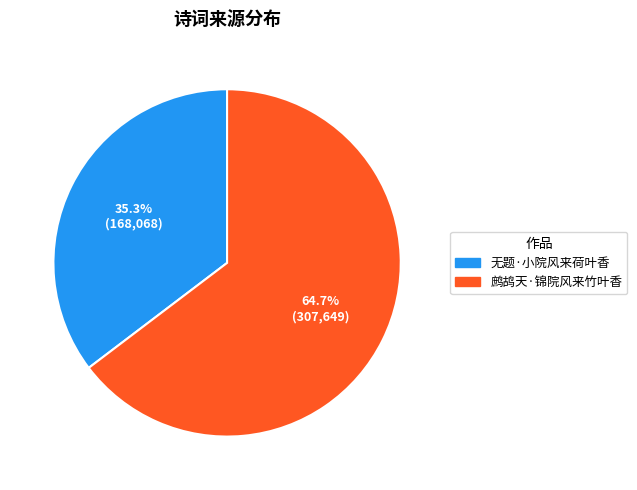

What is the largest slice in the pie chart?

鹧鸪天·锦院风来竹叶香